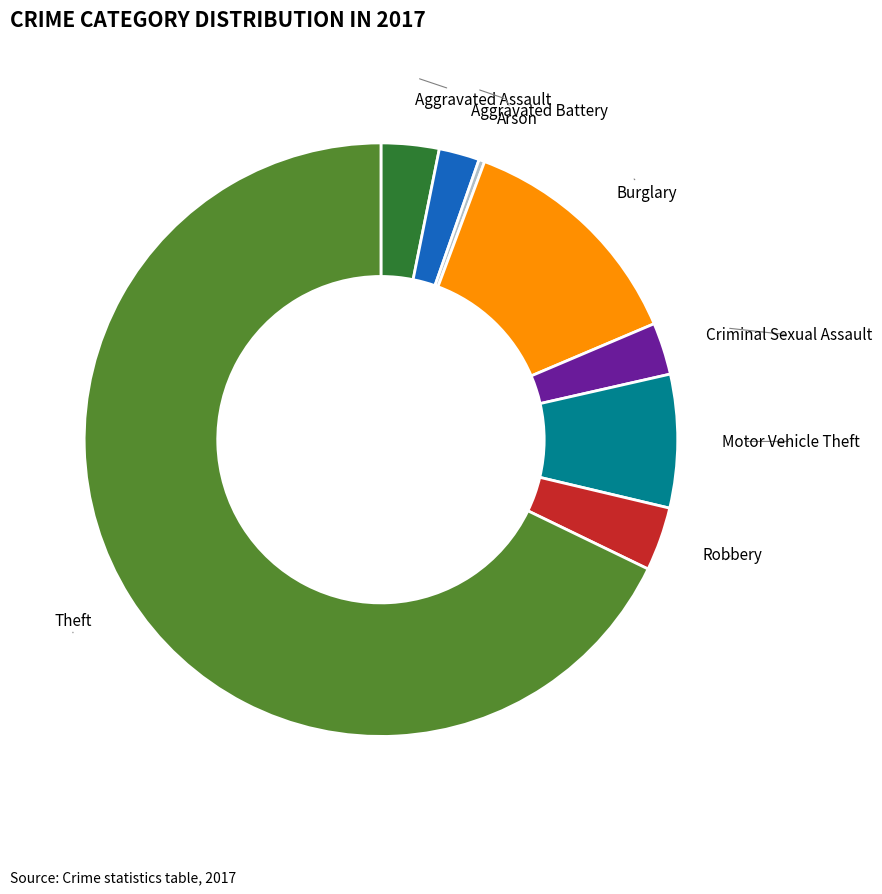

Which category has the biggest portion of the pie?

Theft